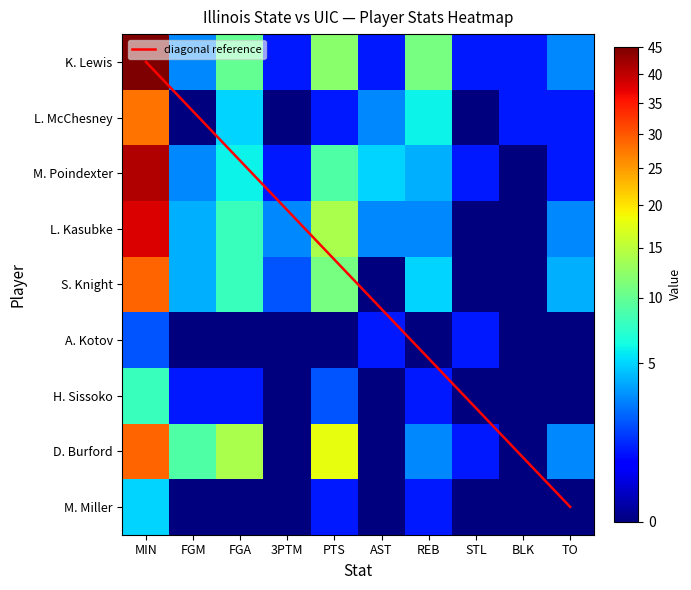

How many data points in K. Lewis are above 3?

4